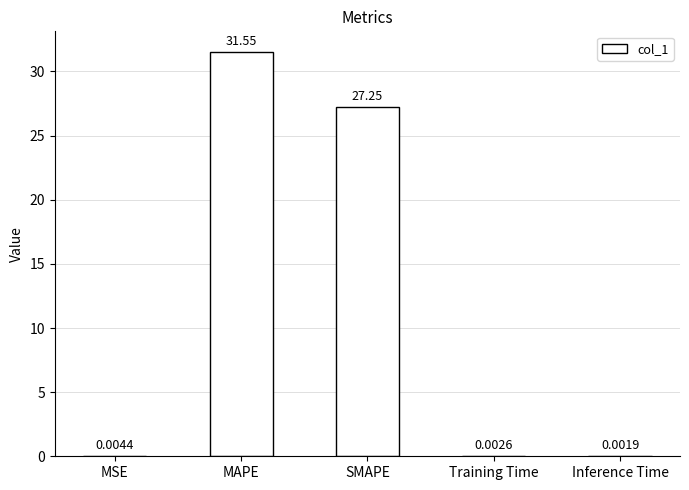

What is the sum of all values?

58.8